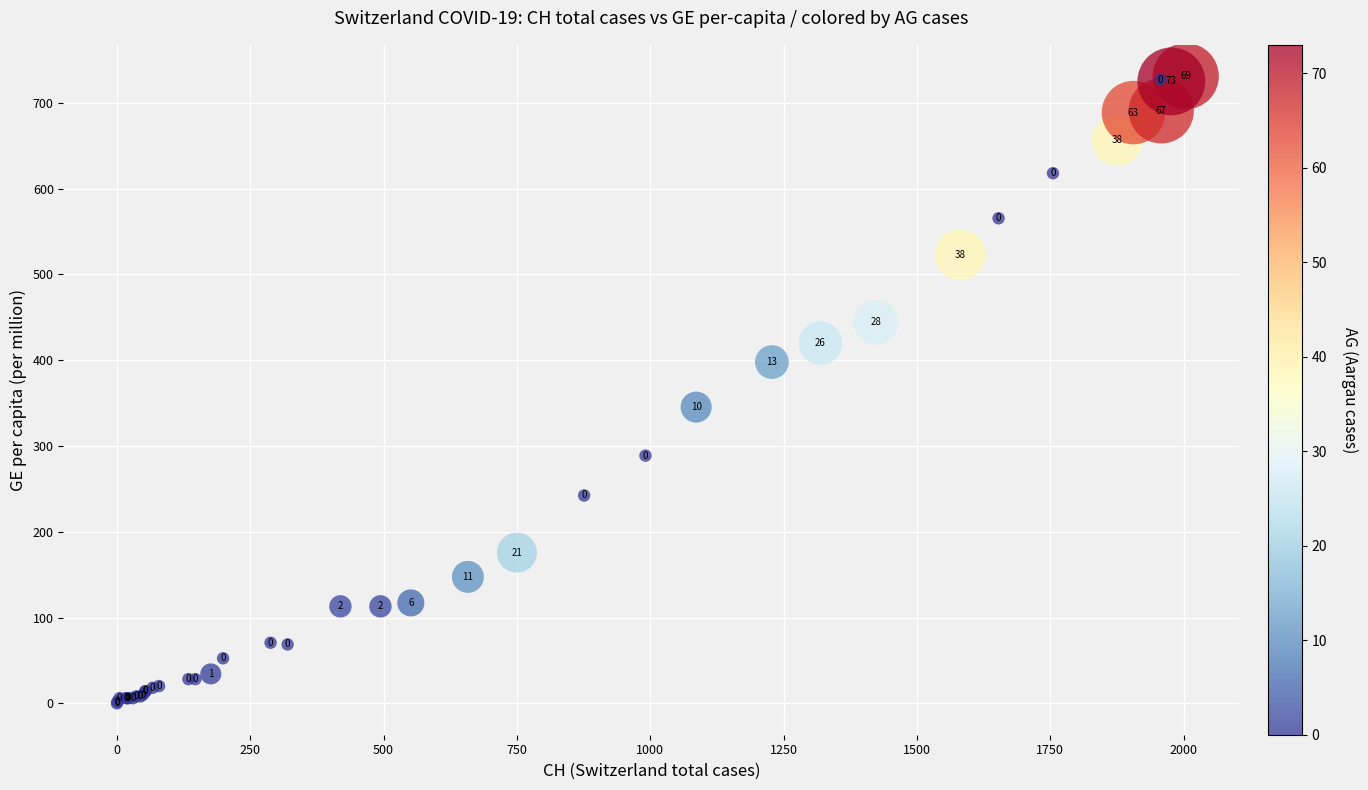

What Y value in the scatter plot is closest to 365?

345.3